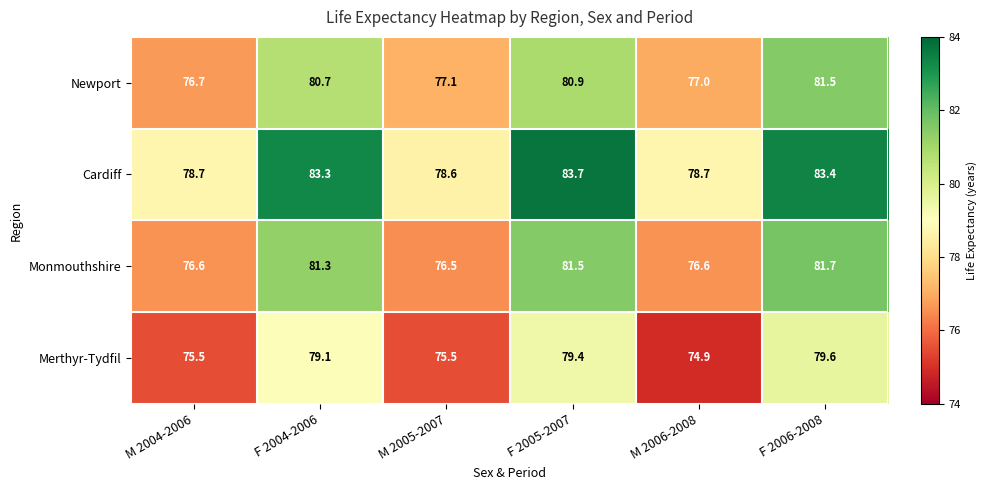

Reading left to right, extract all data points from this chart.

Newport: M 2004-2006=76.7	F 2004-2006=80.7	M 2005-2007=77.1	F 2005-2007=80.9	M 2006-2008=77.0	F 2006-2008=81.5
Cardiff: M 2004-2006=78.7	F 2004-2006=83.3	M 2005-2007=78.6	F 2005-2007=83.7	M 2006-2008=78.7	F 2006-2008=83.4
Monmouthshire: M 2004-2006=76.6	F 2004-2006=81.3	M 2005-2007=76.5	F 2005-2007=81.5	M 2006-2008=76.6	F 2006-2008=81.7
Merthyr-Tydfil: M 2004-2006=75.5	F 2004-2006=79.1	M 2005-2007=75.5	F 2005-2007=79.4	M 2006-2008=74.9	F 2006-2008=79.6